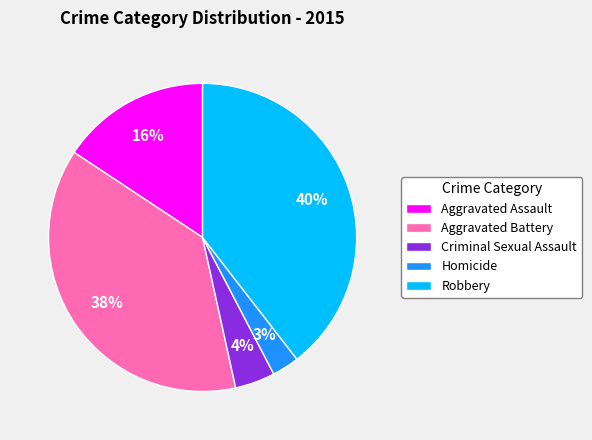

Which category has the biggest portion of the pie?

Robbery